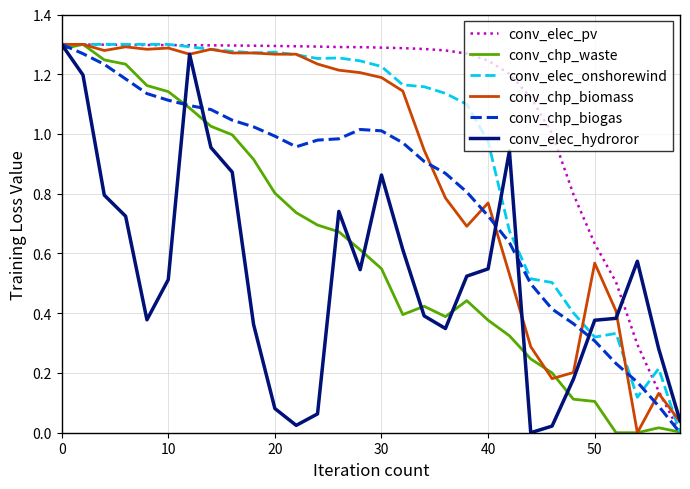

True or false: conv_chp_waste and conv_elec_hydroror intersect in this chart.

True